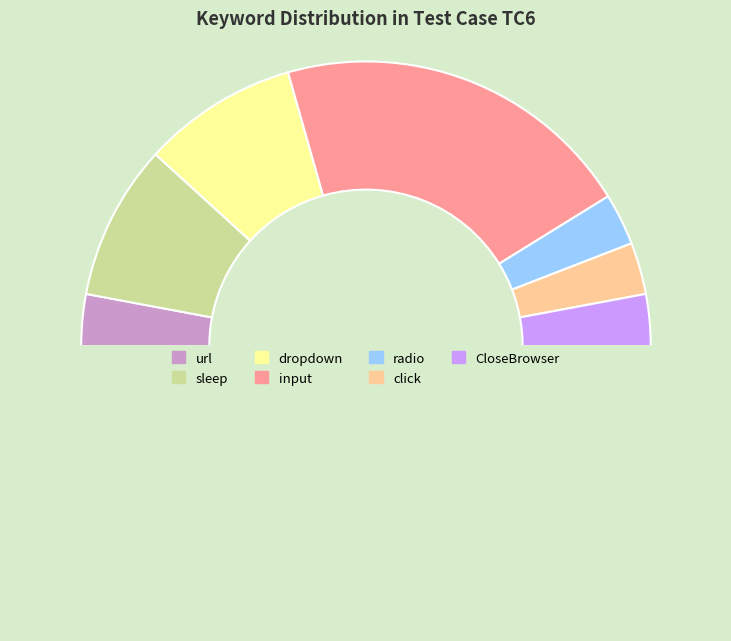

Count the number of slices in the pie.

8